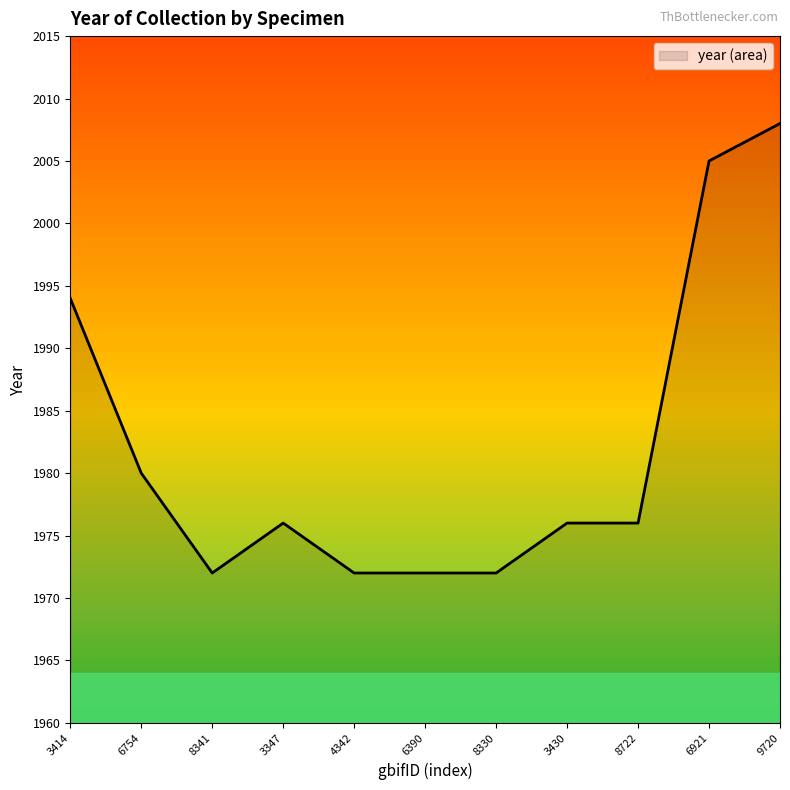

The value at 8722 is 1976. True or false?

True